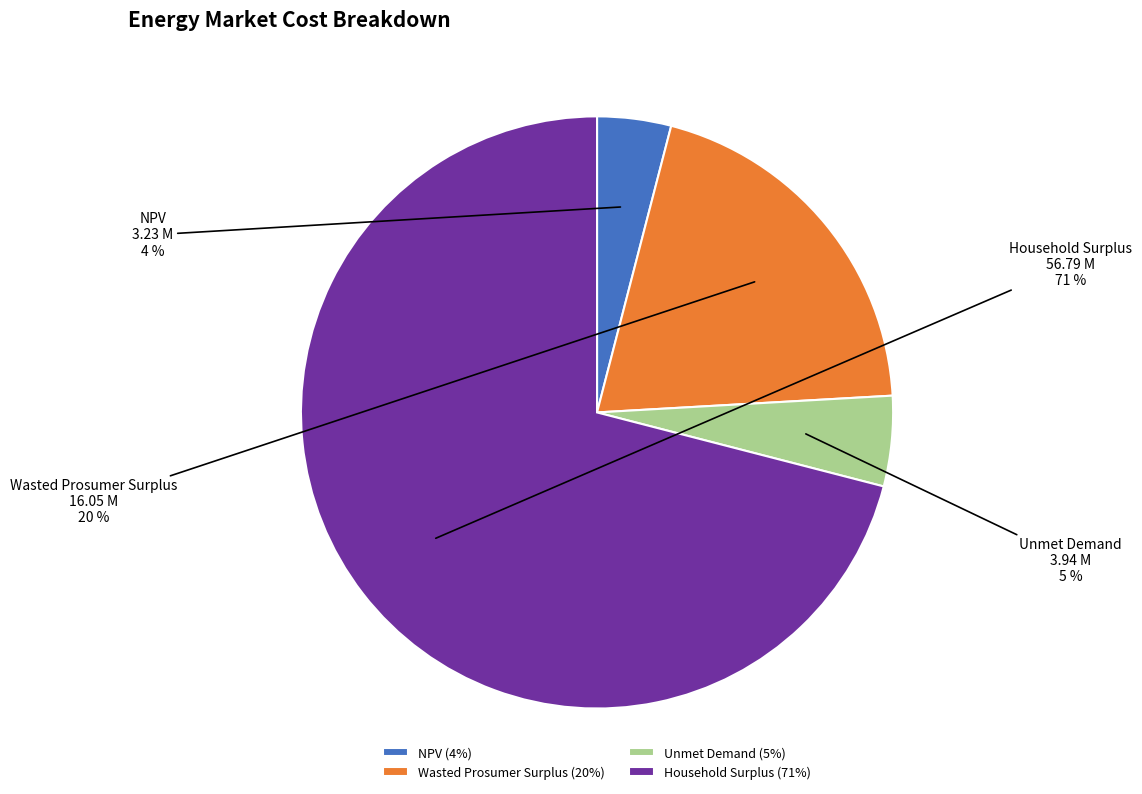

True or false: NPV accounts for 4% of the total.

True